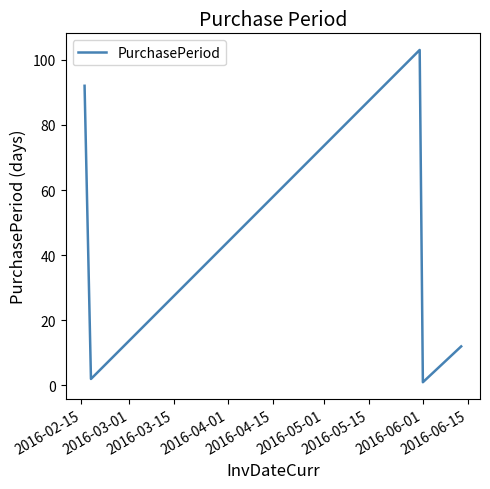

What is the maximum value shown in the chart?

103